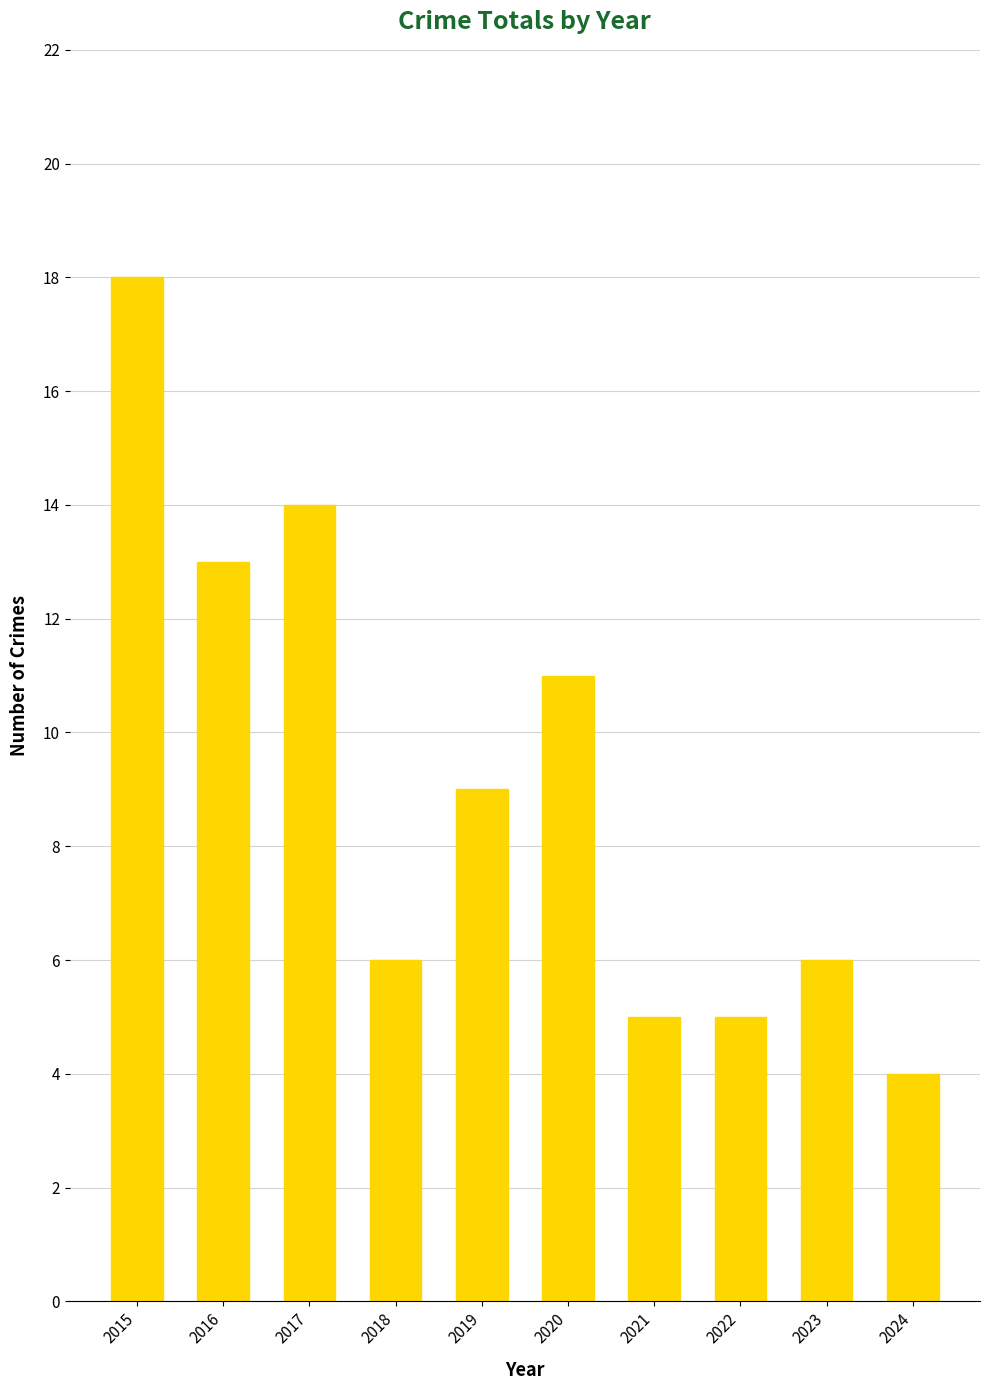

Read the value at 2016, to the nearest 5.

15